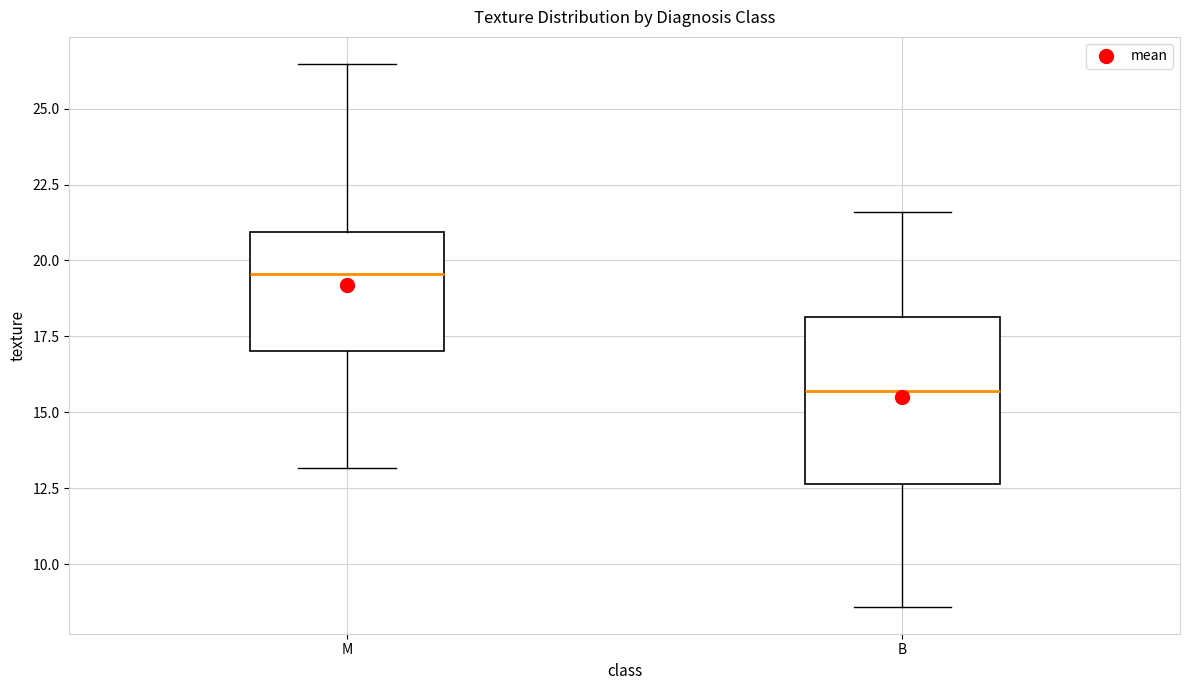

Where does the median line of the box for M sit on the y-axis? The values are not printed on the chart, so give them approximately, as read against the axis.

19.5